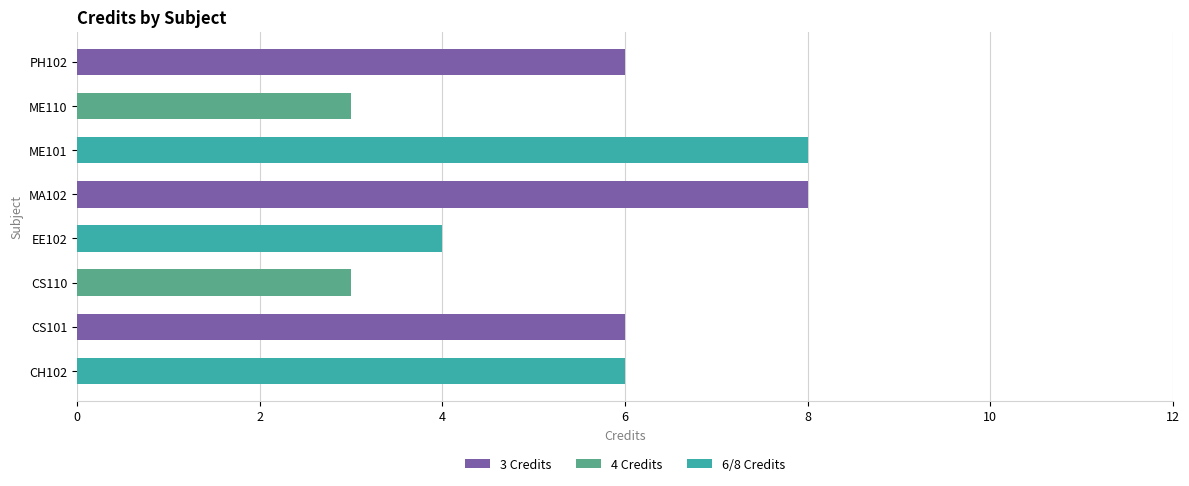

What is the greatest value displayed?

8